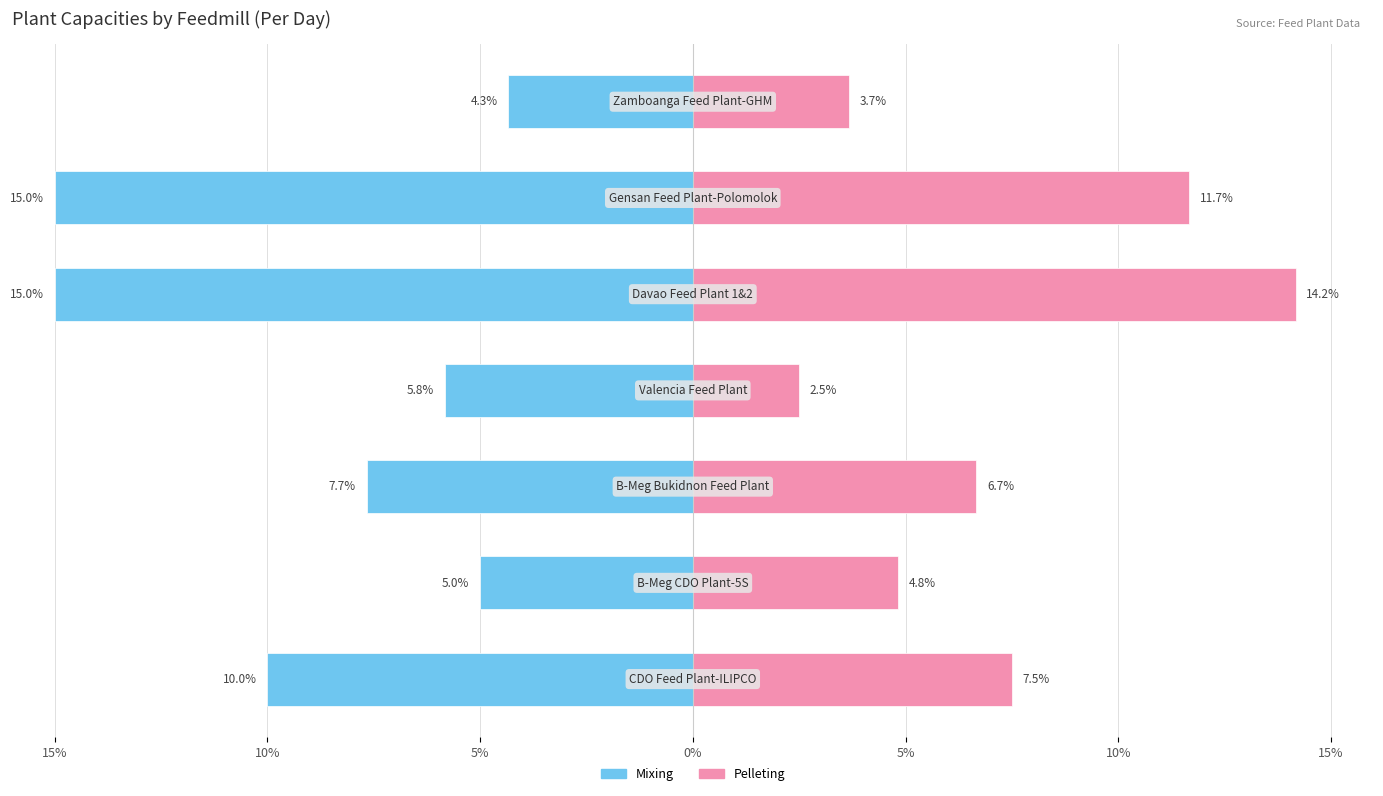

How many data points does each series have?

7